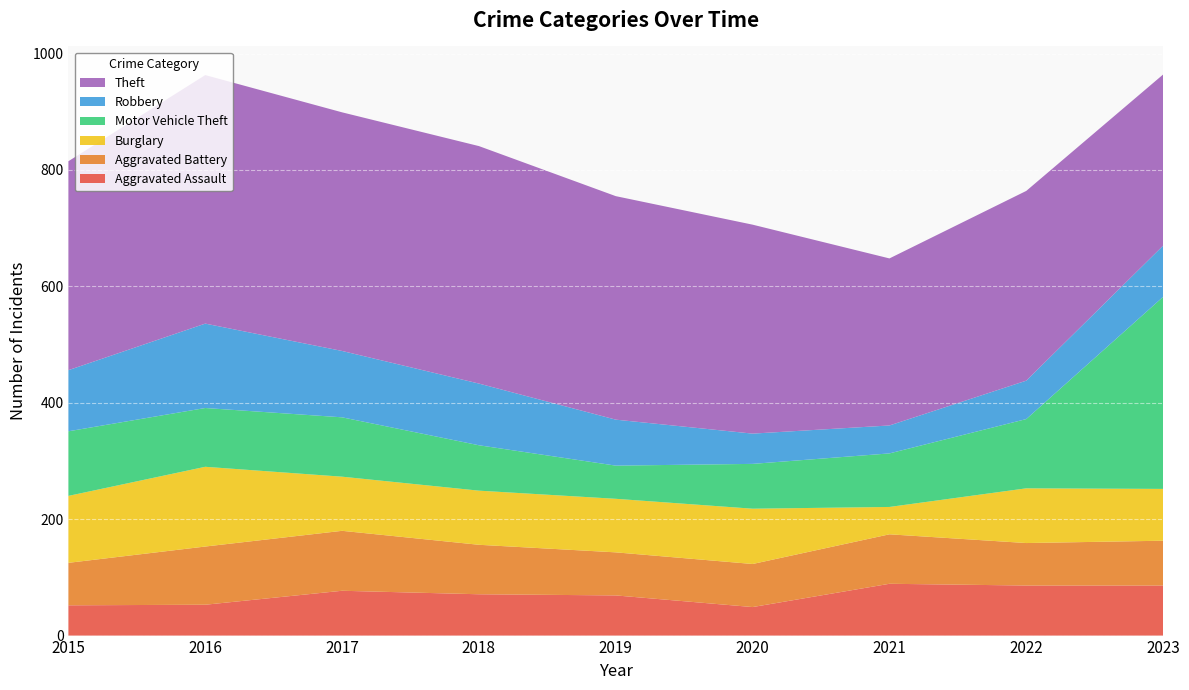

Reading left to right, transcribe all the data shown in this chart.

Aggravated Assault: 52	53	77	71	69	49	89	86	86
Aggravated Battery: 73	100	103	85	74	74	85	73	77
Burglary: 115	137	93	93	92	95	47	94	89
Motor Vehicle Theft: 111	101	102	78	57	77	92	119	330
Robbery: 105	145	114	106	79	52	48	66	88
Theft: 359	427	410	408	384	359	287	326	294